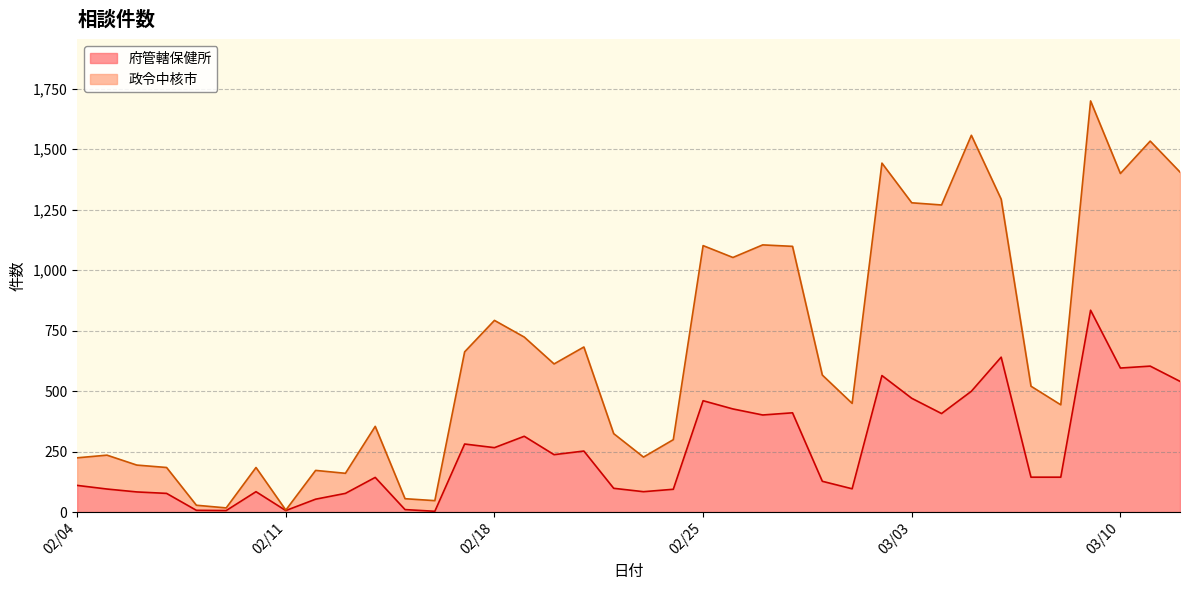

Is the value of 府管轄保健所 at 2020-02-28 greater than the value of 政令中核市 at 2020-02-20?

No